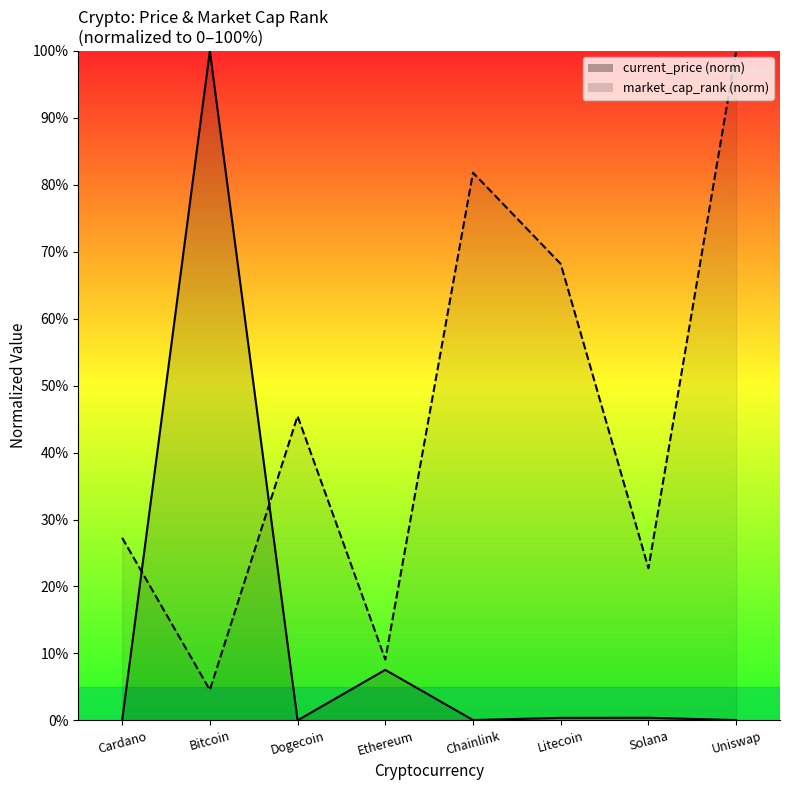

The current_price series shows 0.1 at Uniswap. True or false?

False